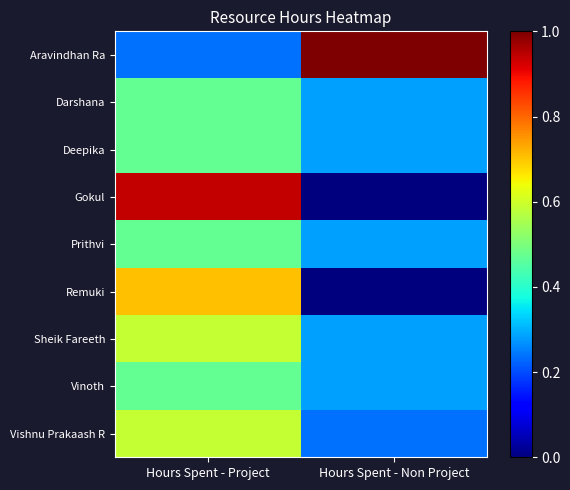

What is the greatest value displayed?

1.0